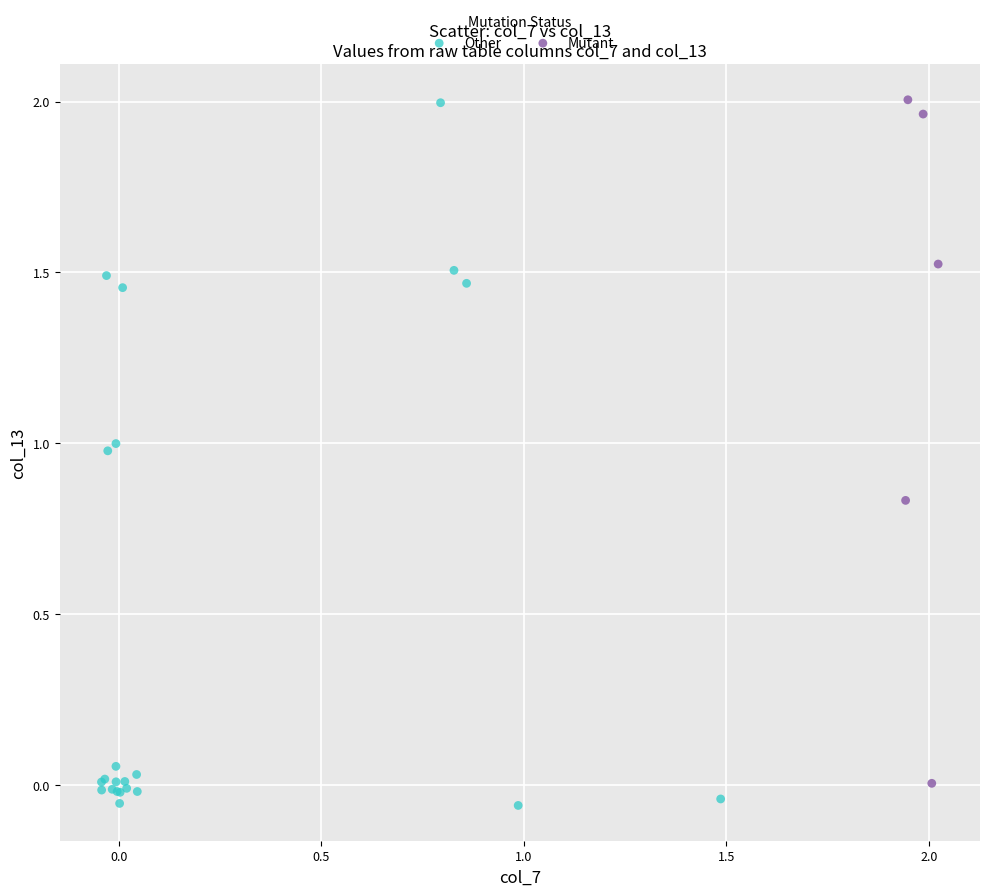

What are all the series names shown in the legend?

Other, Mutant